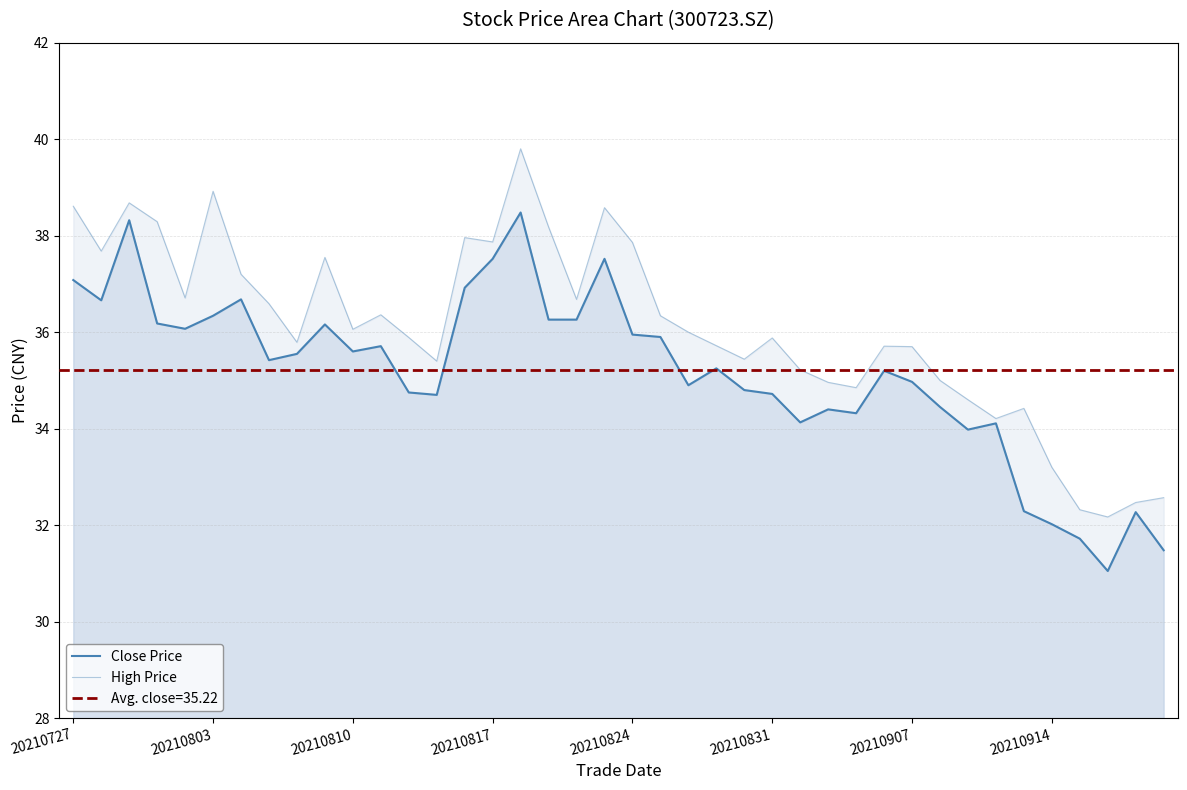

What is the difference between the highest and lowest values at 18?

0.4